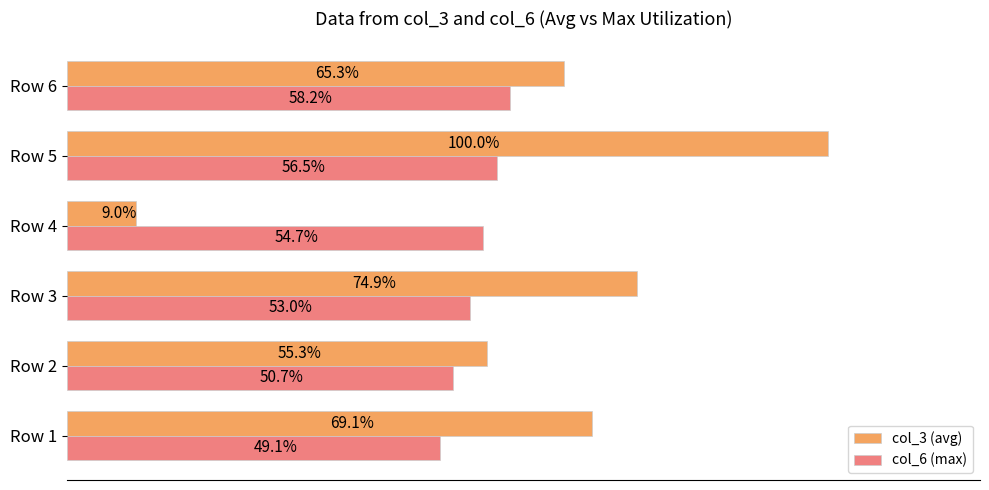

At which category is the sum across all series the highest?

Row 5